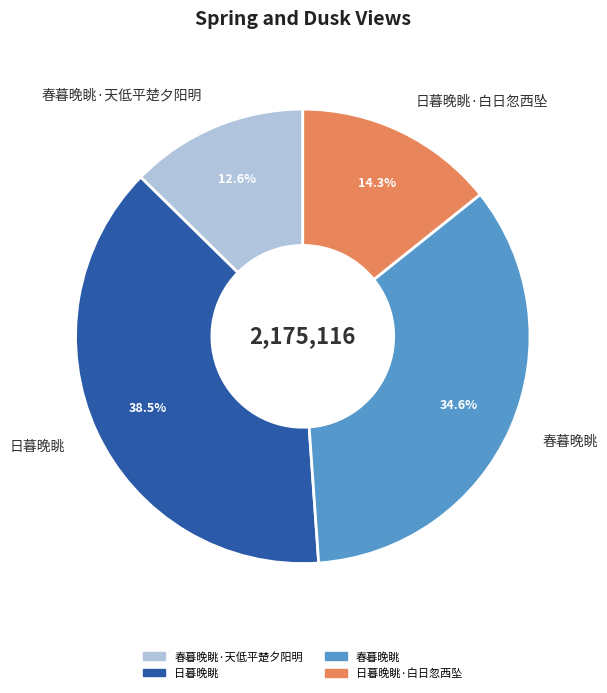

What percentage is NOT represented by 春暮晚眺·天低平楚夕阳明?

87.4%